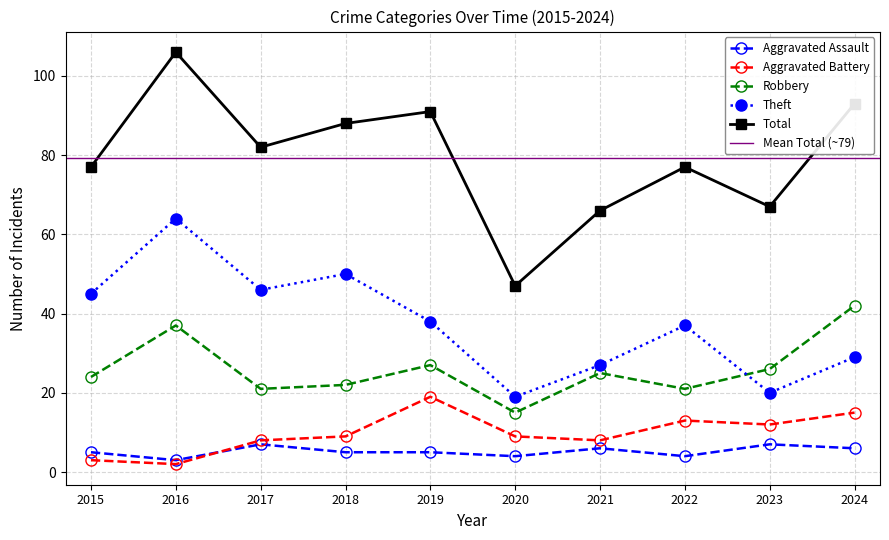

Which series has the largest total across all categories?

Total